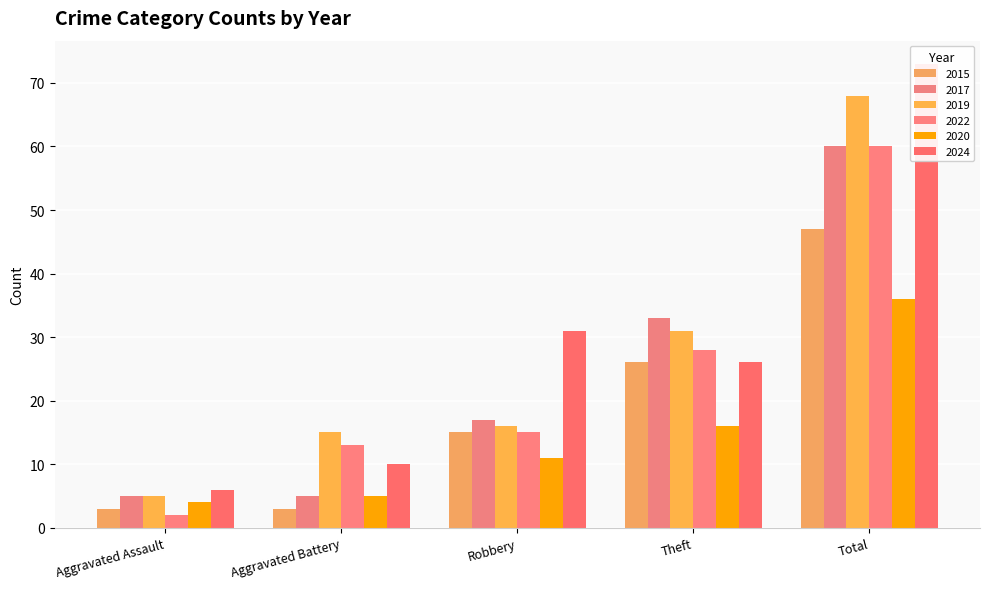

Reading right to left, what are all the values shown in this chart?

2015: Total=47	Theft=26	Robbery=15	Aggravated Battery=3	Aggravated Assault=3
2017: Total=60	Theft=33	Robbery=17	Aggravated Battery=5	Aggravated Assault=5
2019: Total=68	Theft=31	Robbery=16	Aggravated Battery=15	Aggravated Assault=5
2022: Total=60	Theft=28	Robbery=15	Aggravated Battery=13	Aggravated Assault=2
2020: Total=36	Theft=16	Robbery=11	Aggravated Battery=5	Aggravated Assault=4
2024: Total=73	Theft=26	Robbery=31	Aggravated Battery=10	Aggravated Assault=6